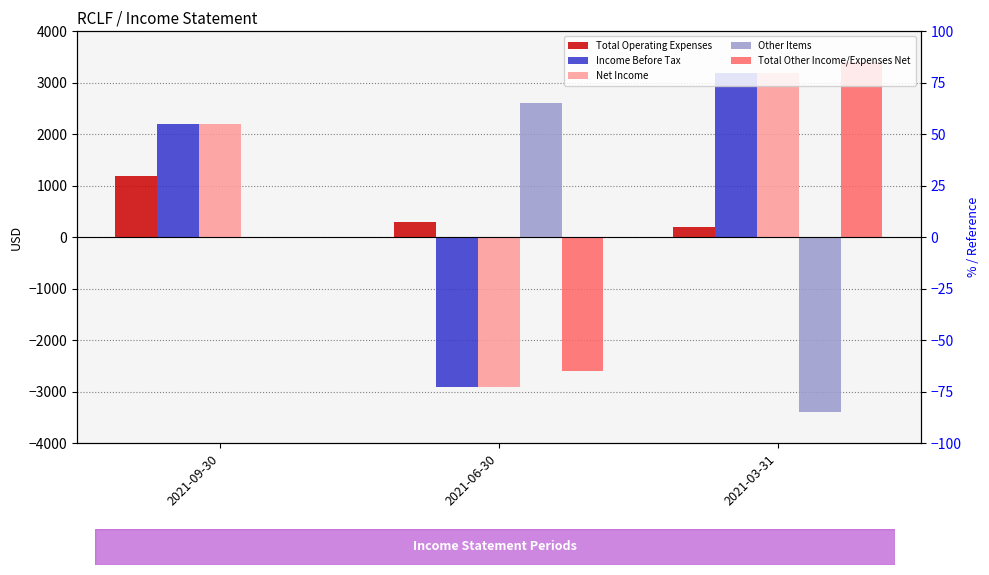

At which label does Other Items first exceed 0?

2021-06-30